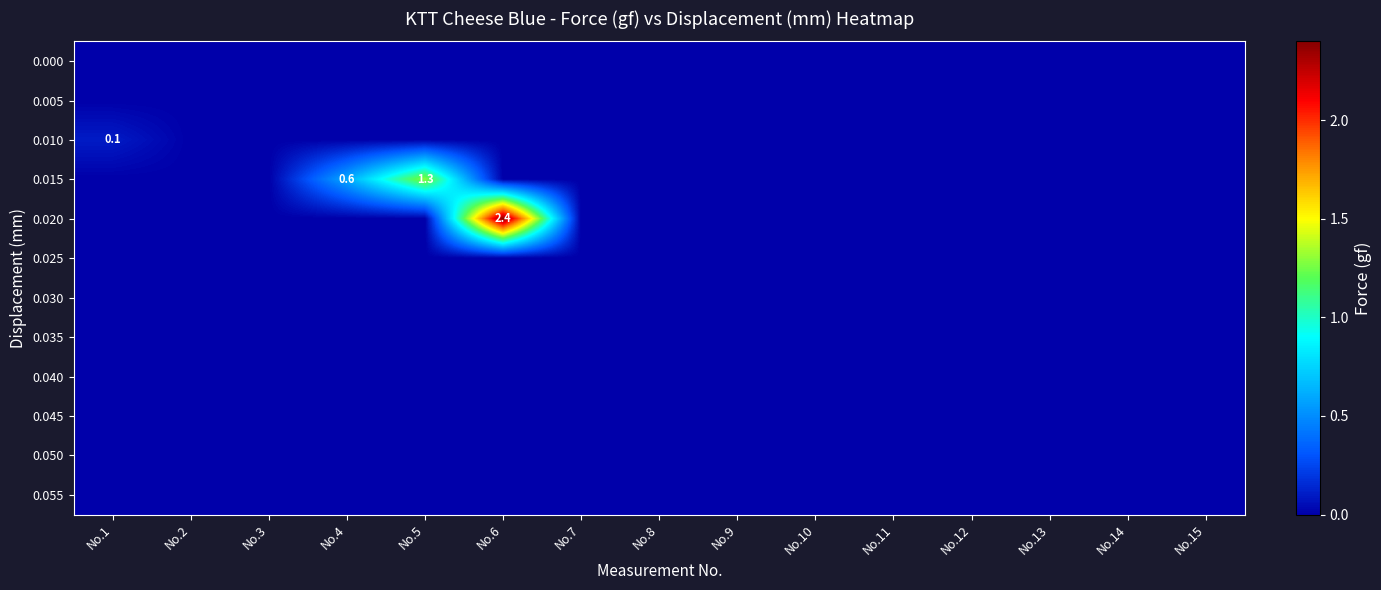

How many data points does each series have?

15